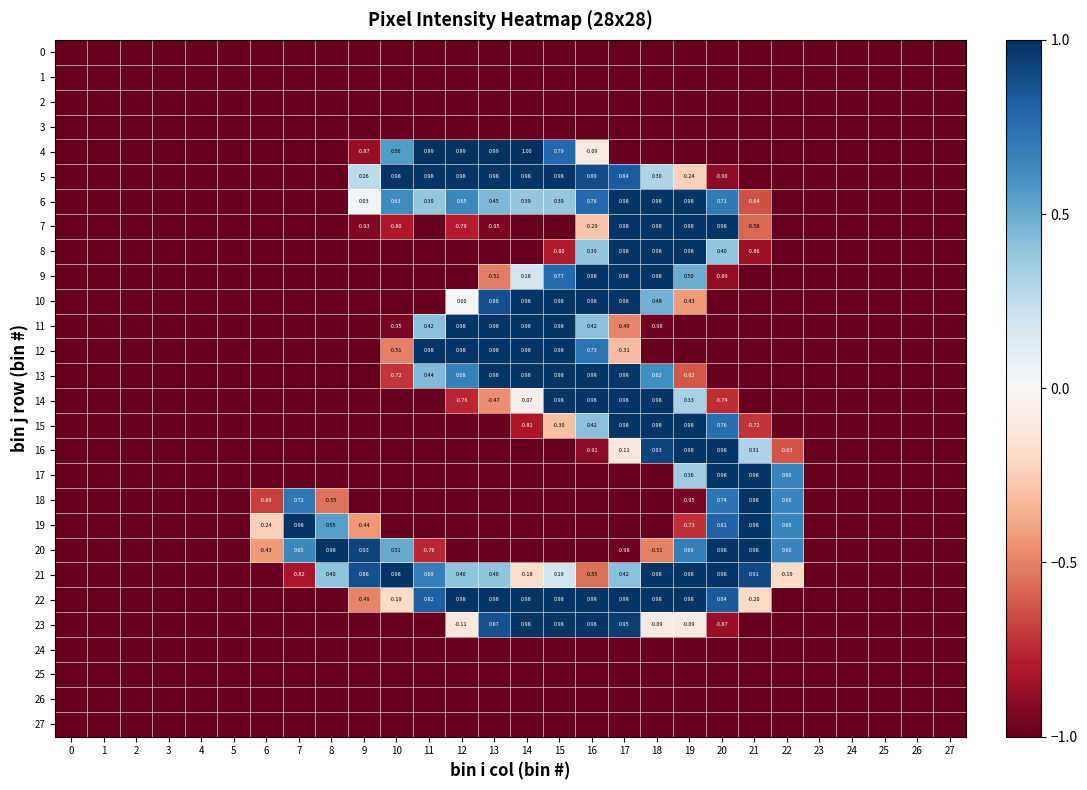

Is the value of 16 at 6 greater than the value of 3 at 23?

No